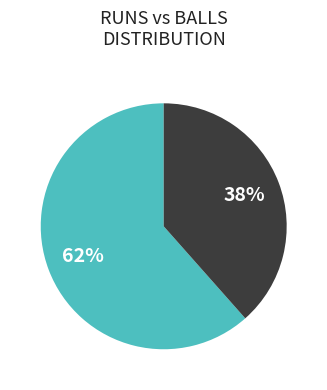

Is there any slice that represents more than half of the pie?

Yes